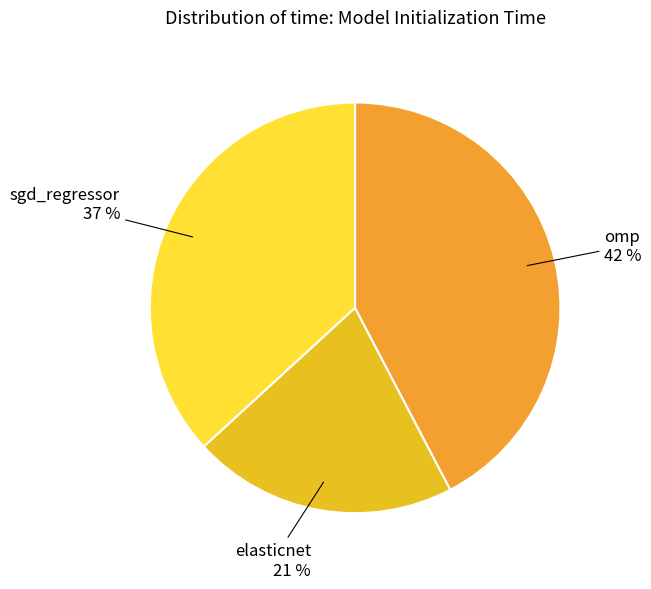

Which has a higher value, elasticnet or sgd_regressor?

sgd_regressor